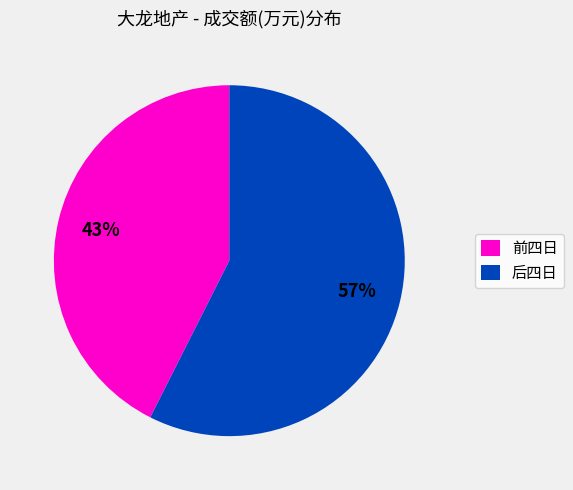

Do 前四日 and 后四日 together represent more than half of the pie?

Yes